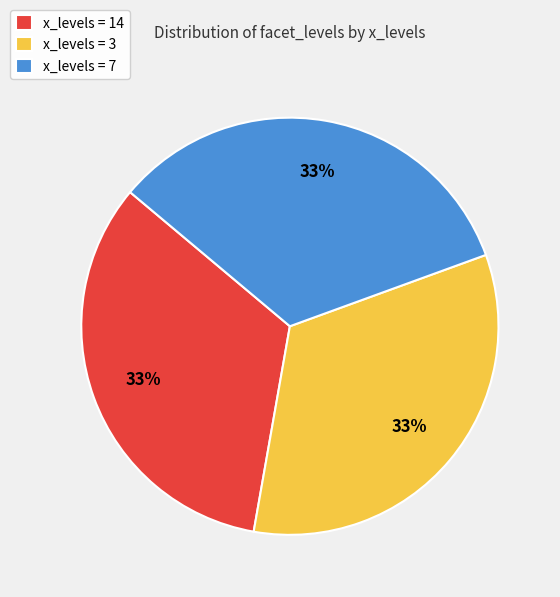

Do x_levels = 14 and x_levels = 7 together represent more than half of the pie?

Yes